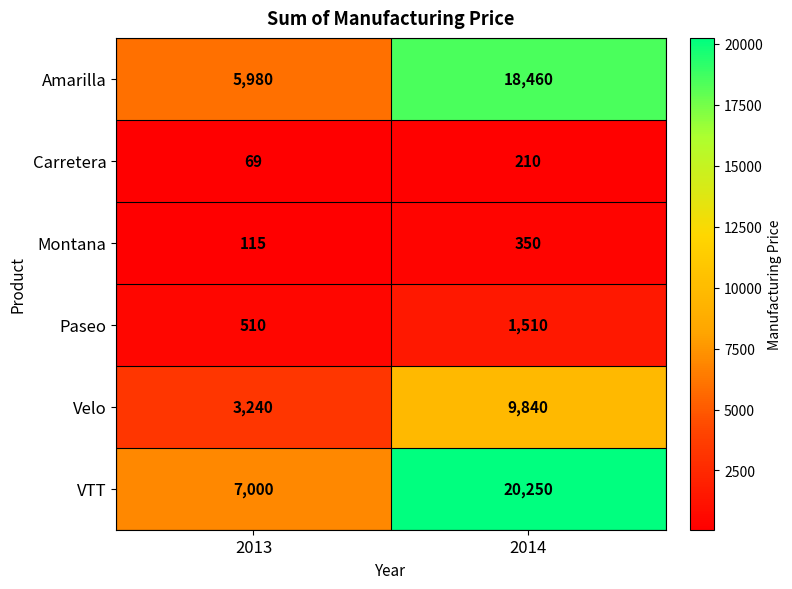

Reading right to left, extract all data points from this chart.

Amarilla: 2014=18460	2013=5980
Carretera: 2014=210	2013=69
Montana: 2014=350	2013=115
Paseo: 2014=1510	2013=510
Velo: 2014=9840	2013=3240
VTT: 2014=20250	2013=7000